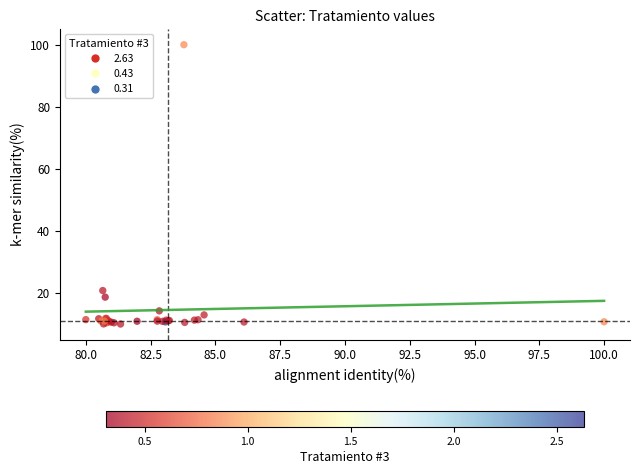

What Y value in the scatter plot is closest to 55?

20.8